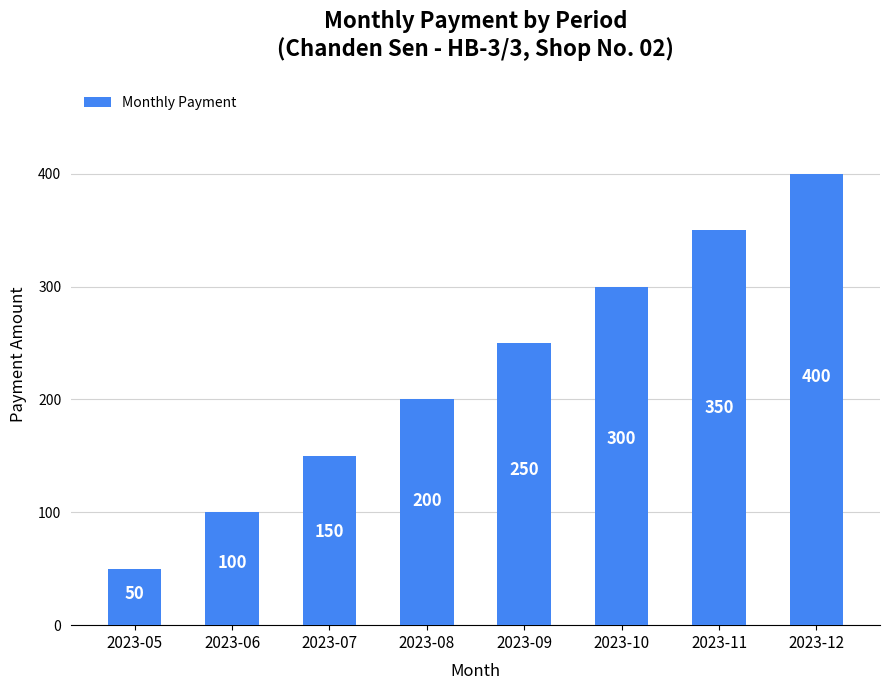

What is the sum of the values at 2023-12 and 2023-09?

650